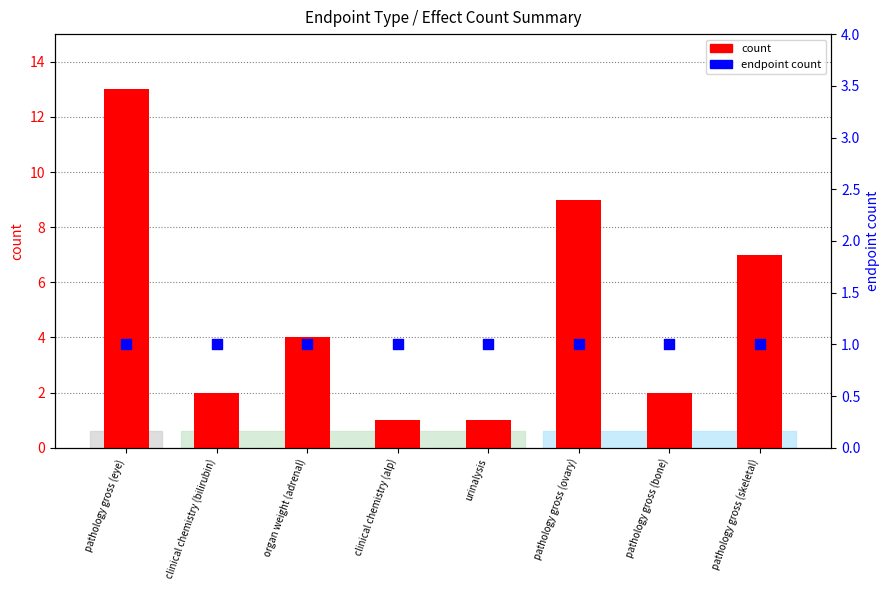

At which category is the sum across all series the highest?

pathology gross (eye)